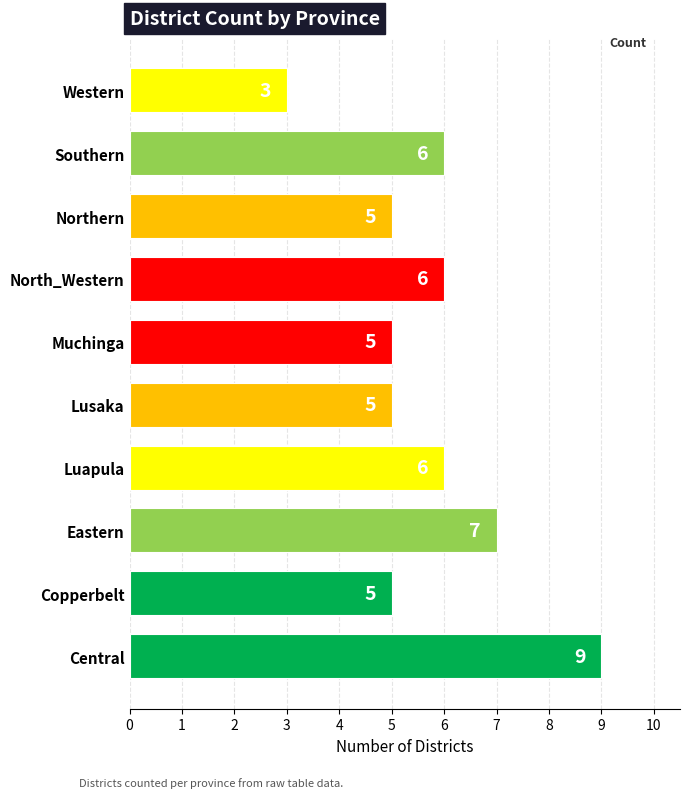

What is the difference between the values at Central and Muchinga?

4